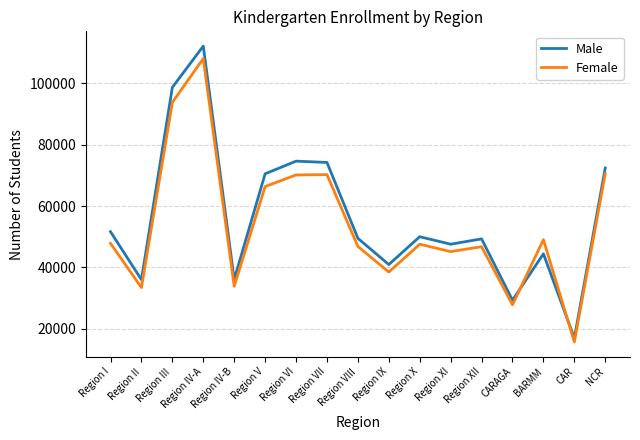

Which category has the lowest value in the Female series?

CAR